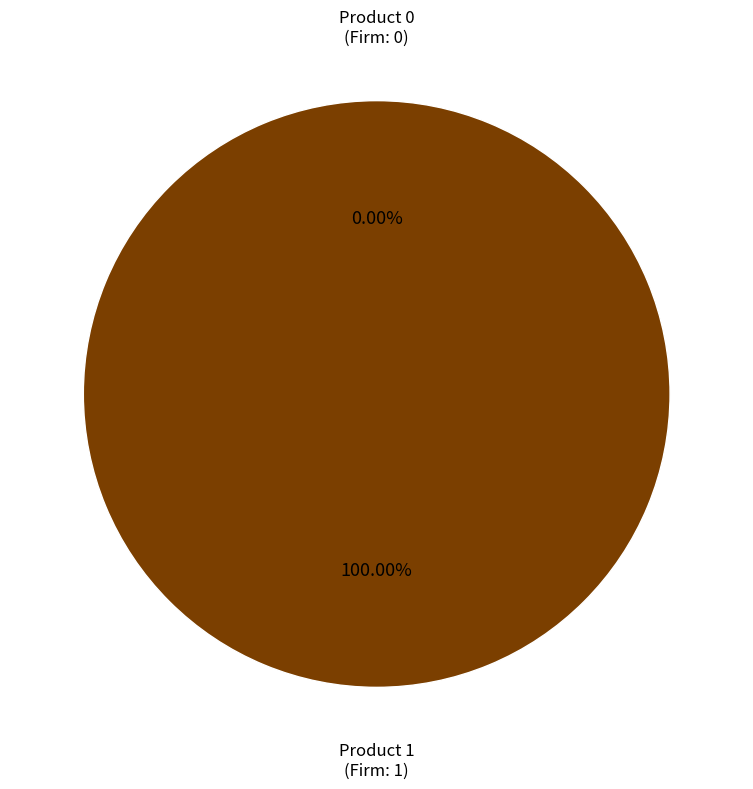

To the nearest percent, what is the difference between the largest and smallest slice percentages?

100%